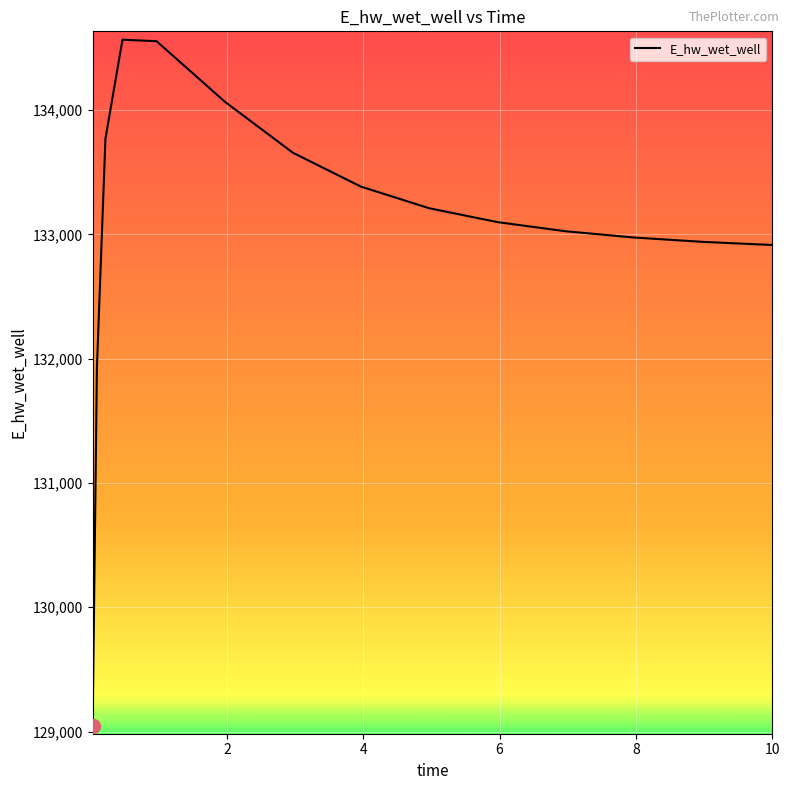

What is the minimum value shown in the chart?

129047.2